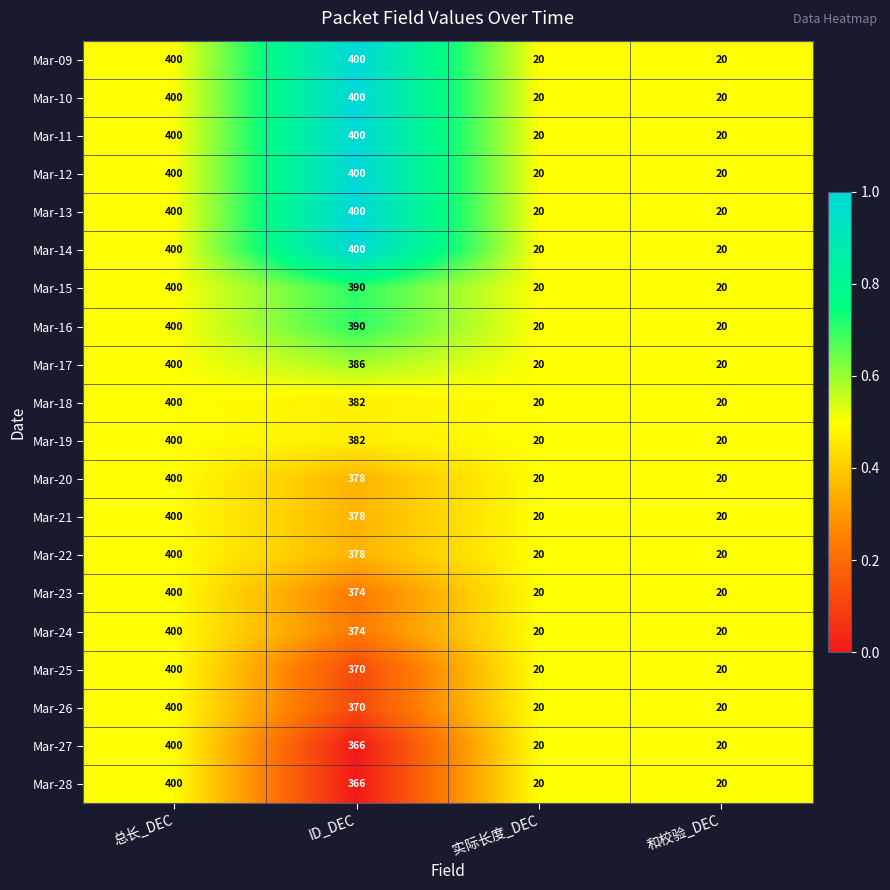

What is the difference between the highest and lowest values at ID_DEC?

34